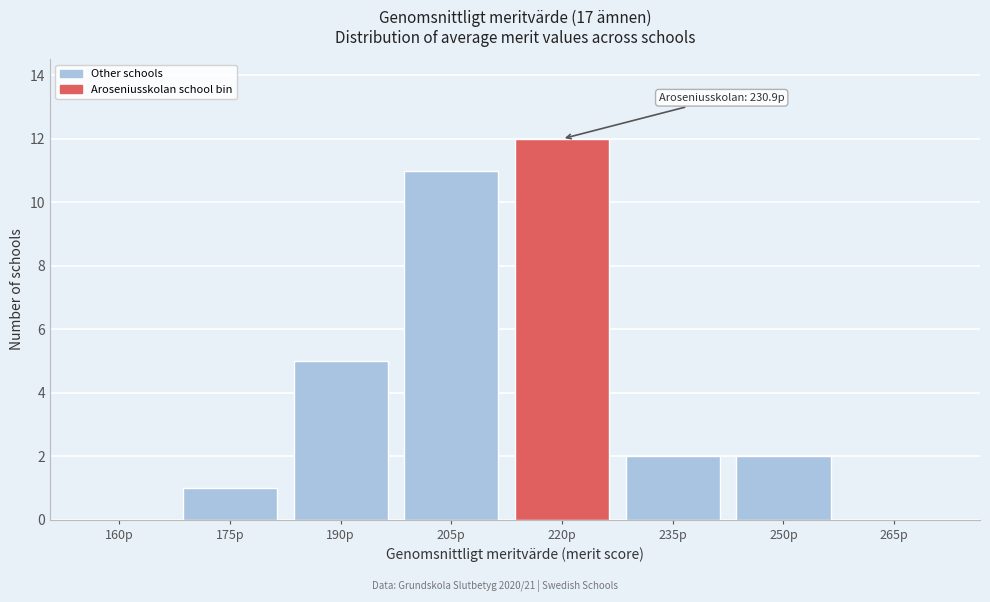

Reading left to right, list all the values displayed in this chart.

160p=0	175p=1	190p=5	205p=11	220p=12	235p=2	250p=2	265p=0